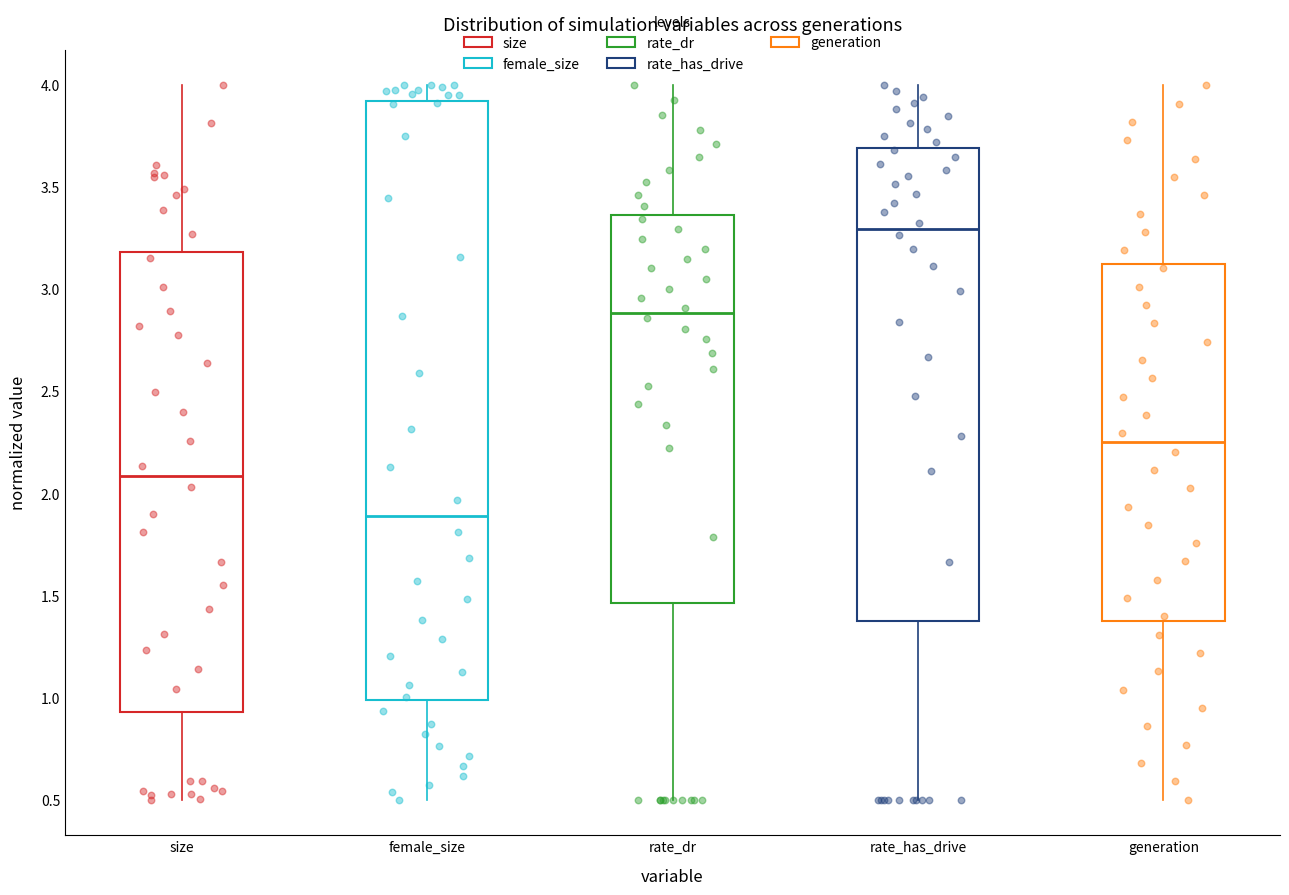

Reading left to right, transcribe this box plot: for each box, give where its median line is, the range the box spans, and where its two whiskers end, as read against the y-axis. The values are not printed on the chart, so give them approximately, as read against the axis.

size: median 2.10, box 0.95 to 3.20, whiskers 0.50 to 4.00
female_size: median 1.90, box 1.00 to 3.90, whiskers 0.50 to 4.00
rate_dr: median 2.90, box 1.45 to 3.35, whiskers 0.50 to 4.00
rate_has_drive: median 3.30, box 1.35 to 3.70, whiskers 0.50 to 4.00
generation: median 2.25, box 1.40 to 3.15, whiskers 0.50 to 4.00